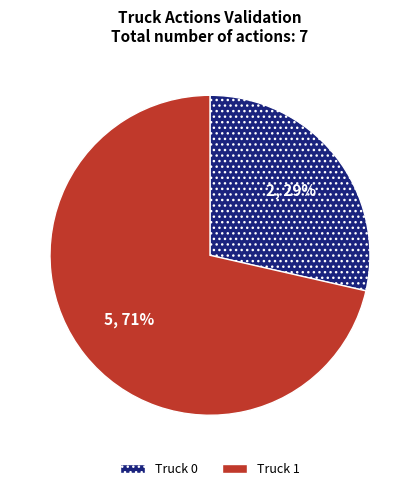

To the nearest percent, what percentage of the pie is Truck 1?

71%